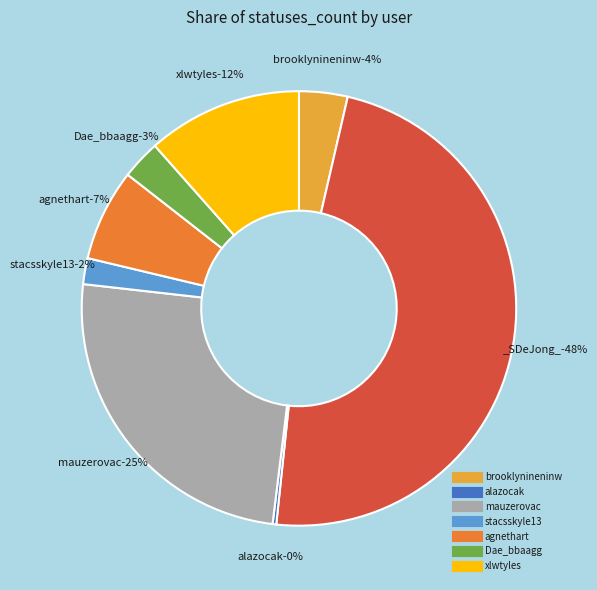

True or false: stacsskyle13 accounts for 1% of the total.

False